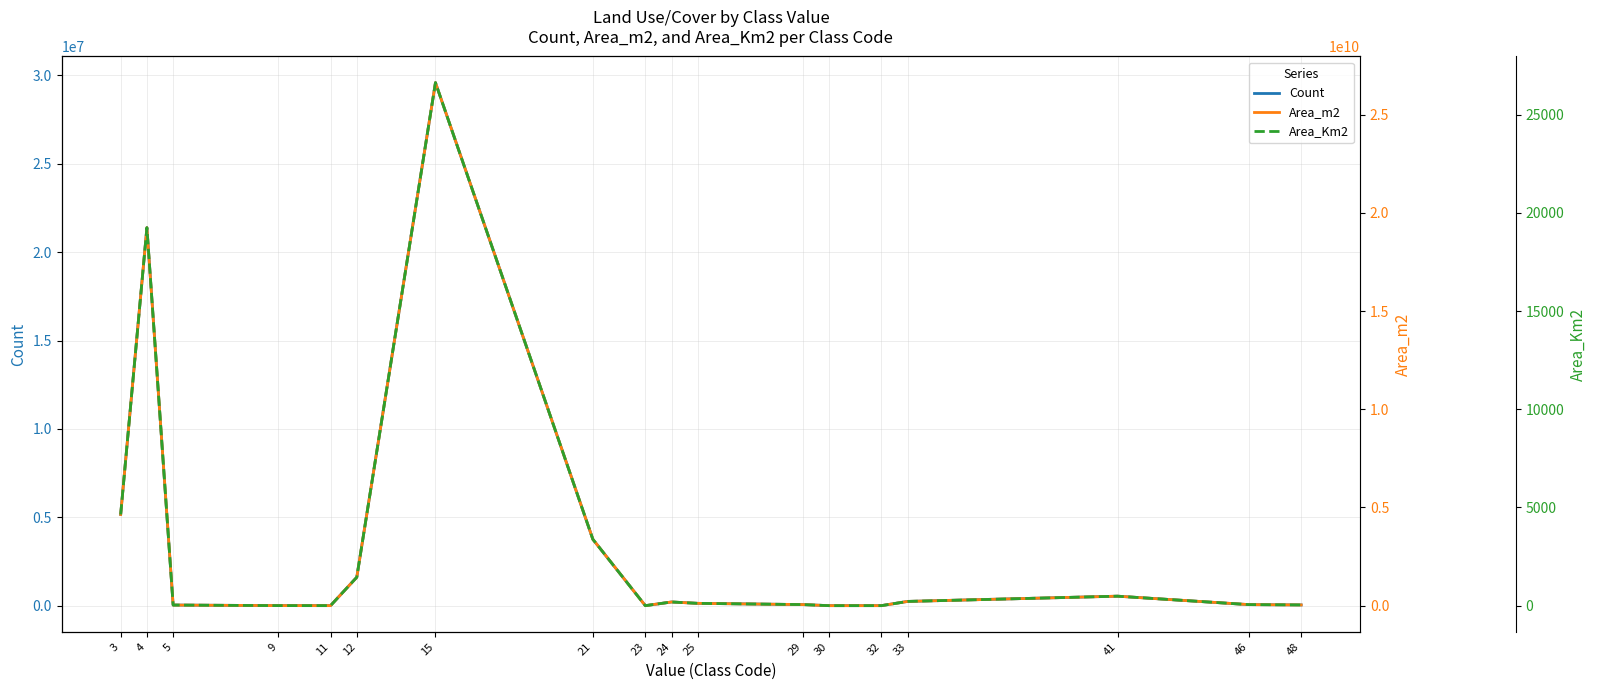

What is the value of the Area_m2 point at the 3rd from the left?

30667500.0